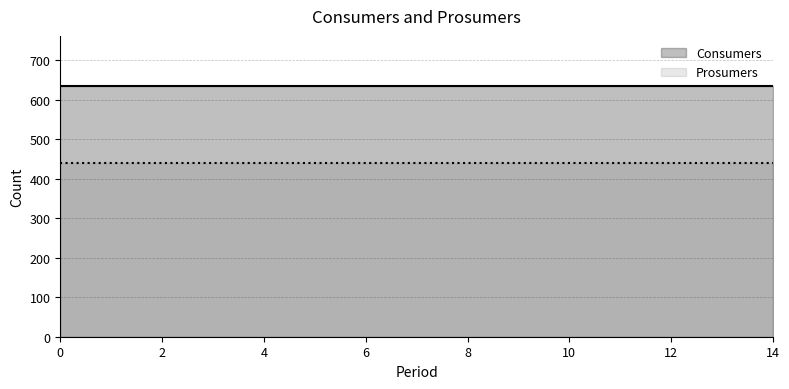

Which series changed the most between 9 and 13?

Consumers